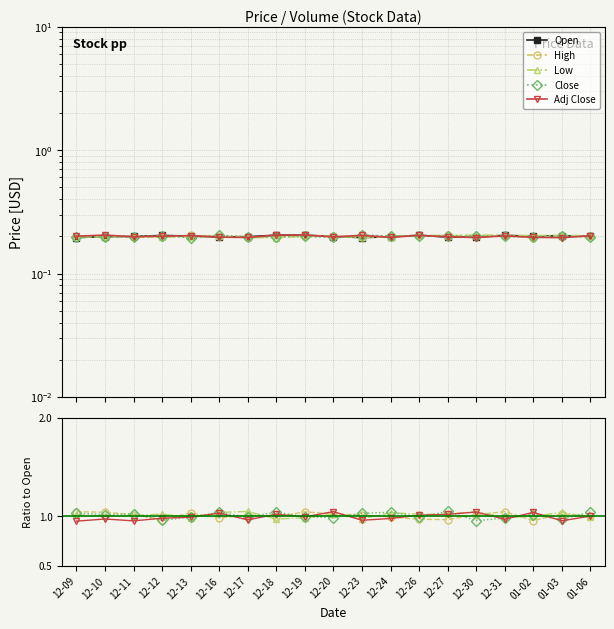

What is the maximum value shown in the chart?

1.0